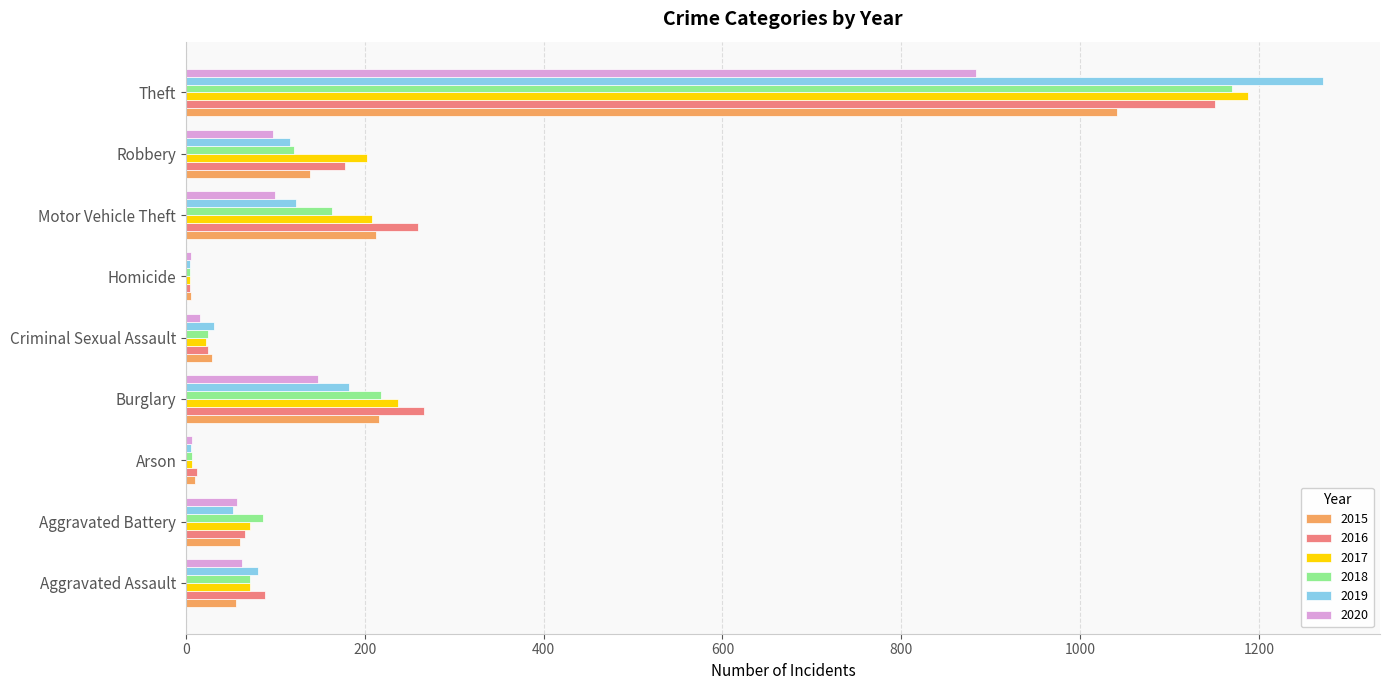

Which label corresponds to the largest value in the chart?

Theft